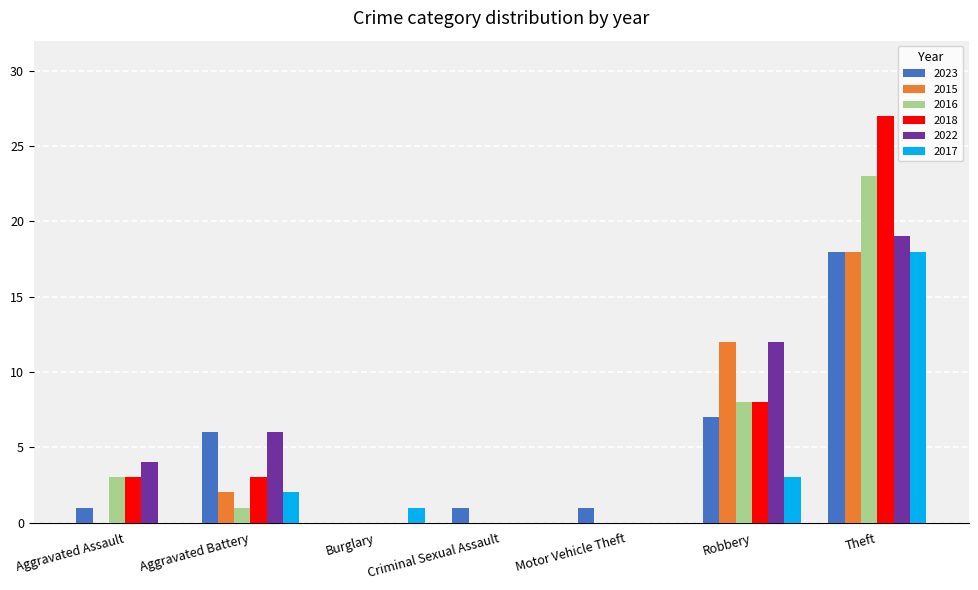

How many positive values does the 2023 series have?

6